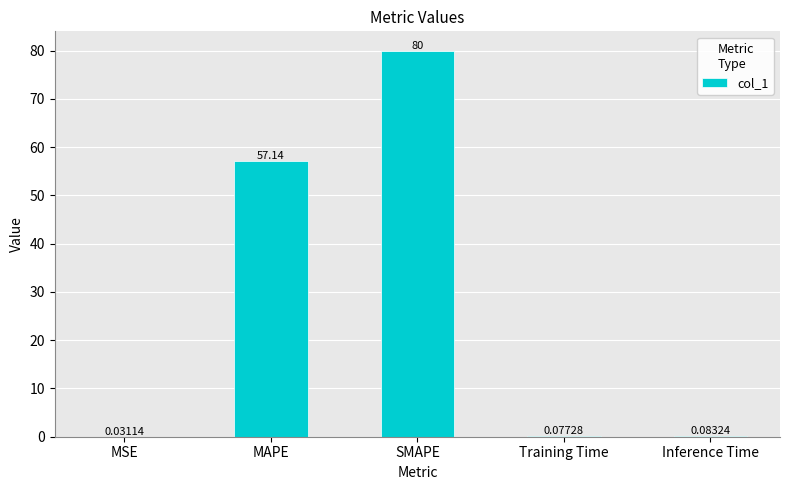

What is the change in value from SMAPE to Training Time?

-79.9